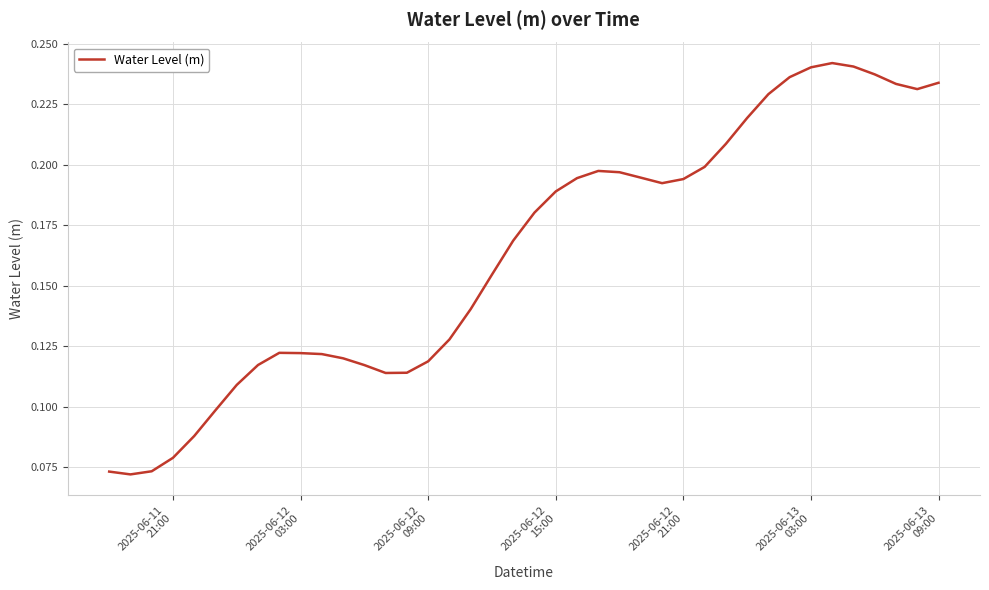

Is this an area chart (filled region under the line)?

No